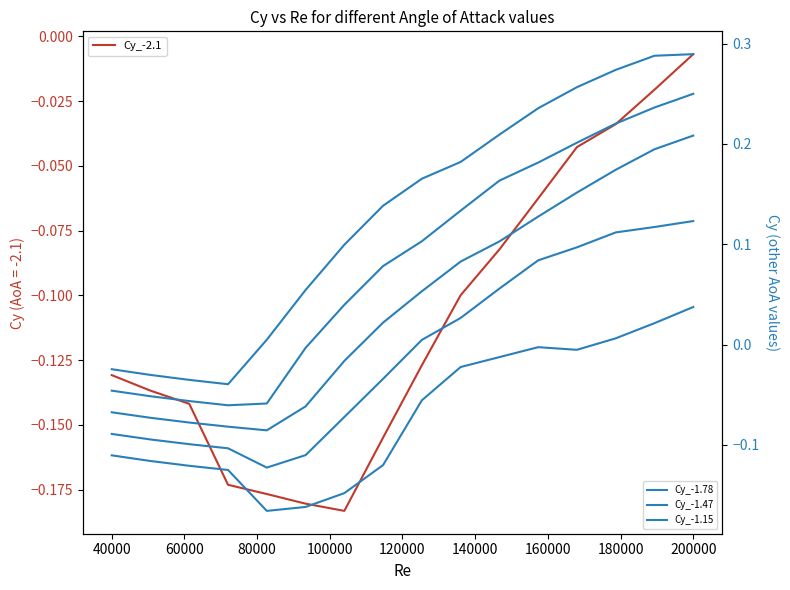

How many lines are shown in the chart?

6